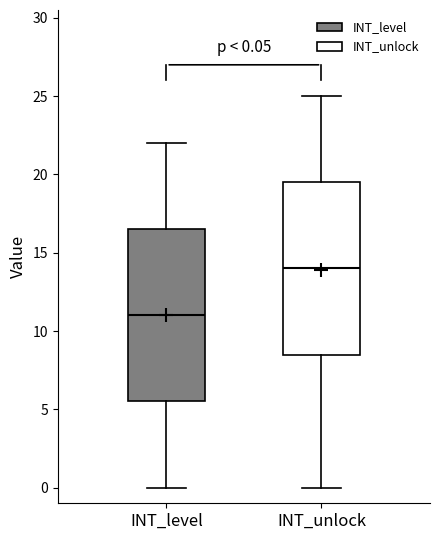

Which box's median line is the lowest?

INT_level